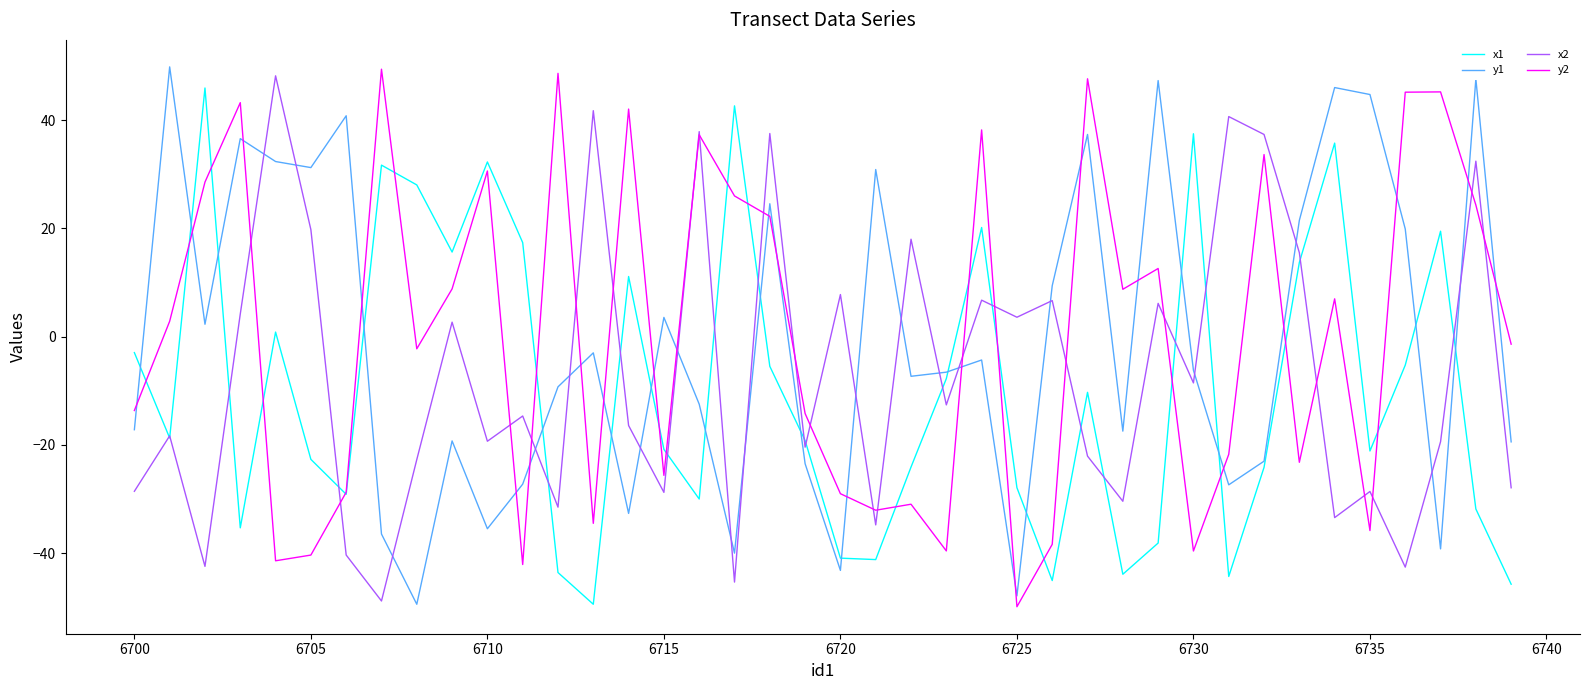

After their last crossing, which series has the higher values: y1 or y2?

y2